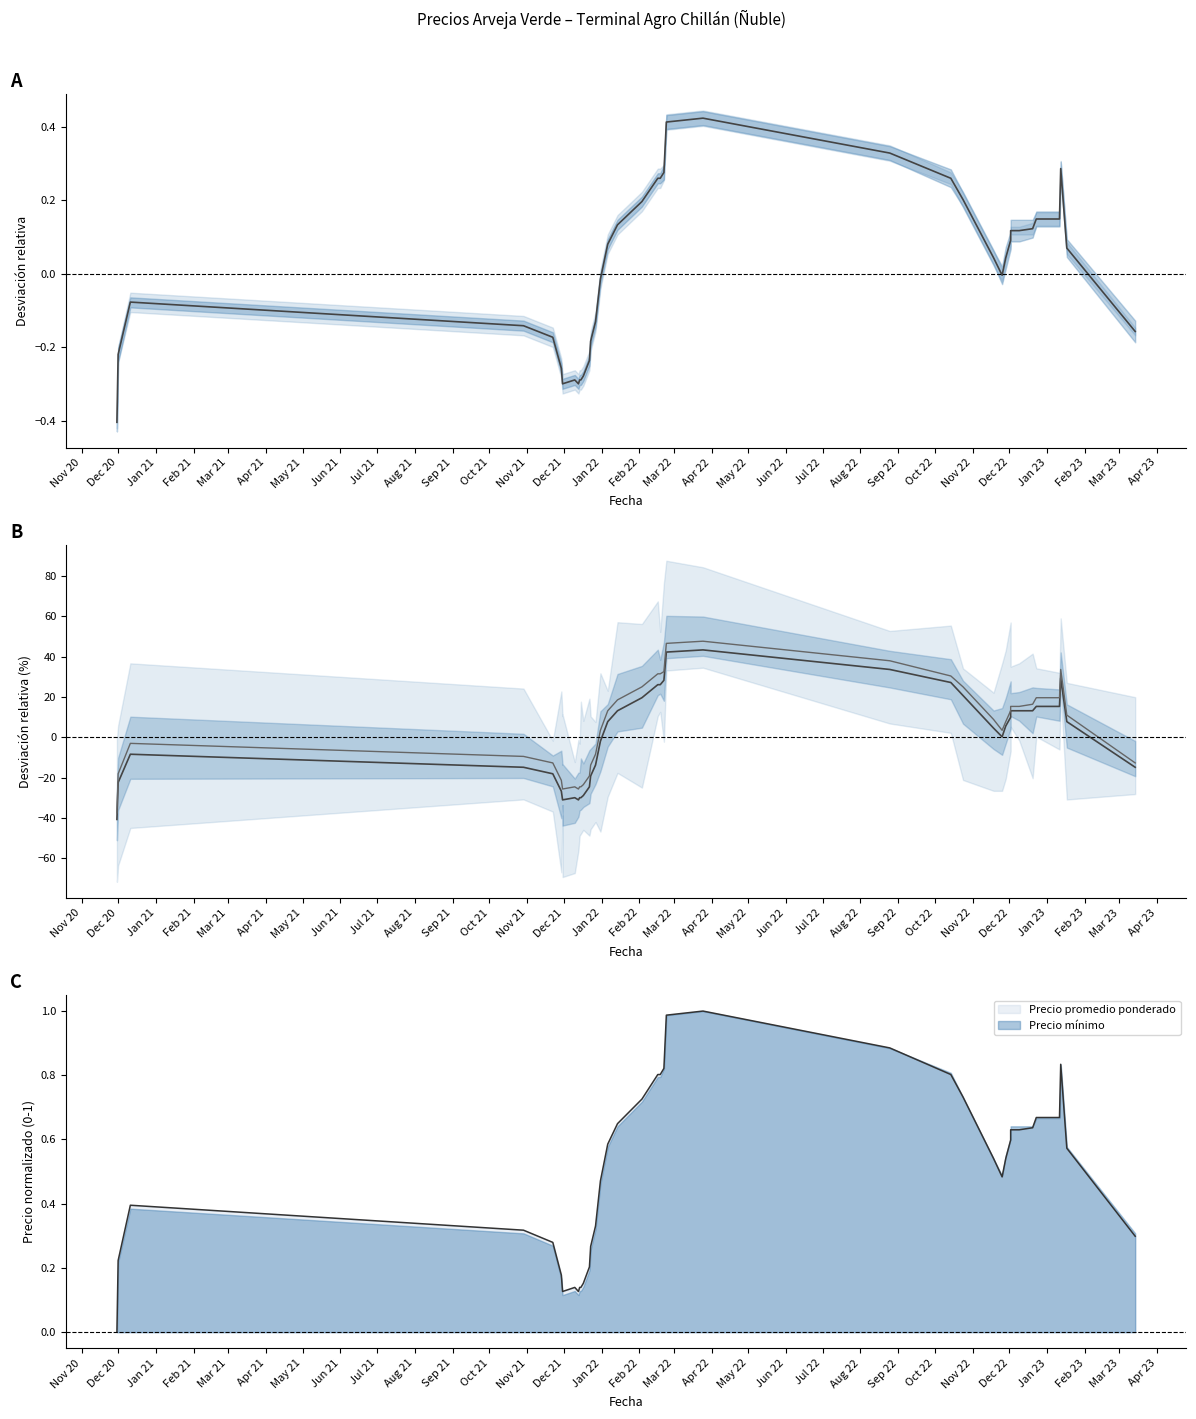

What is the smallest value displayed?

-40.7